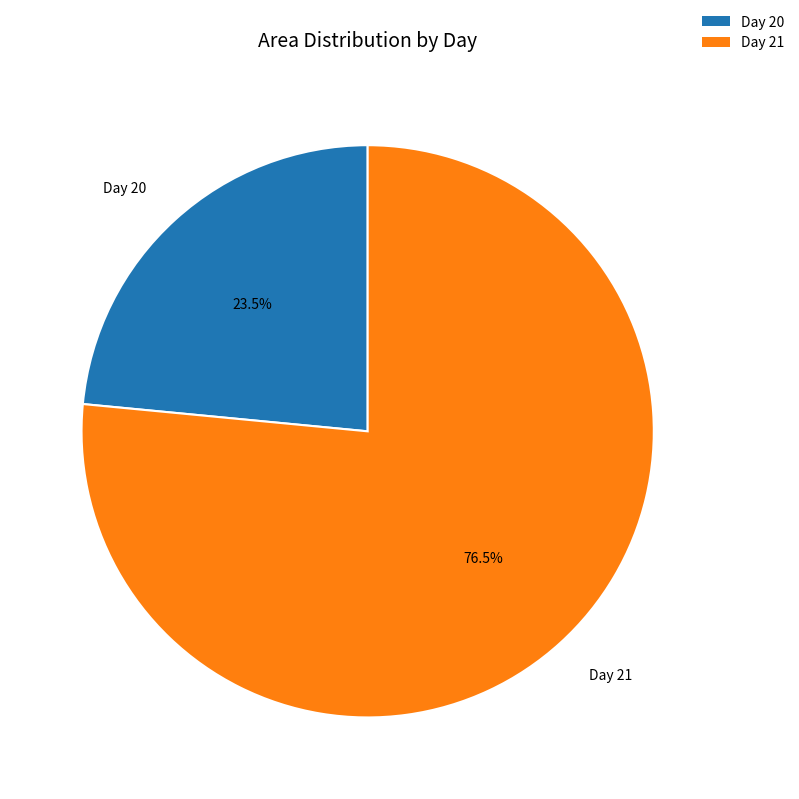

How many segments does this pie chart have?

2